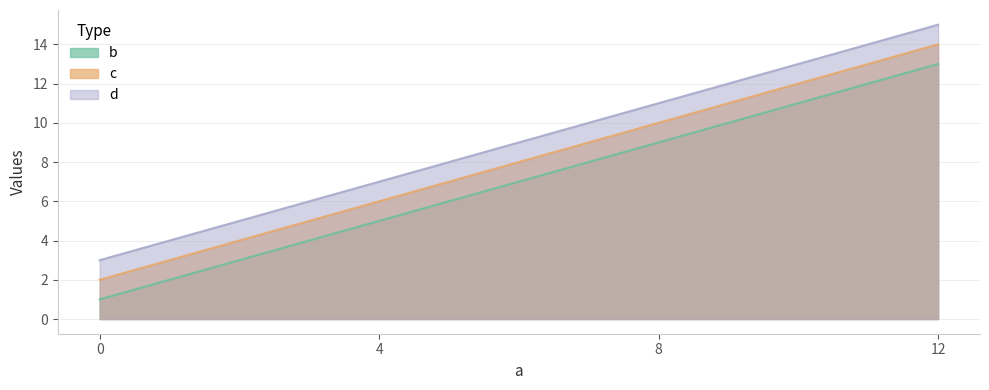

What is the smallest value displayed?

1